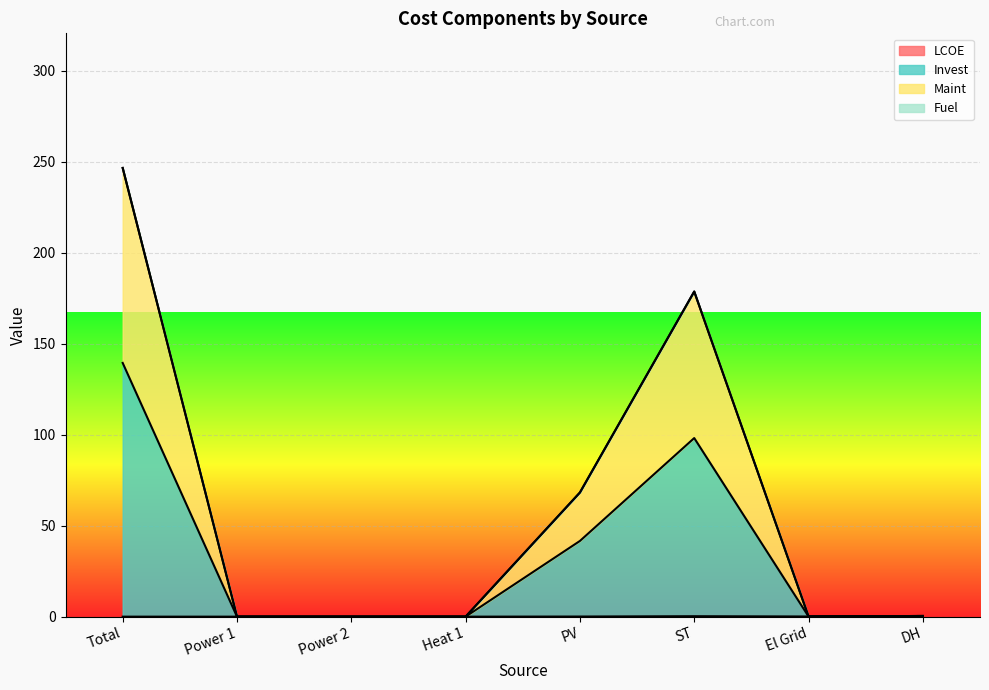

True or false: LCOE and Maint intersect in this chart.

False